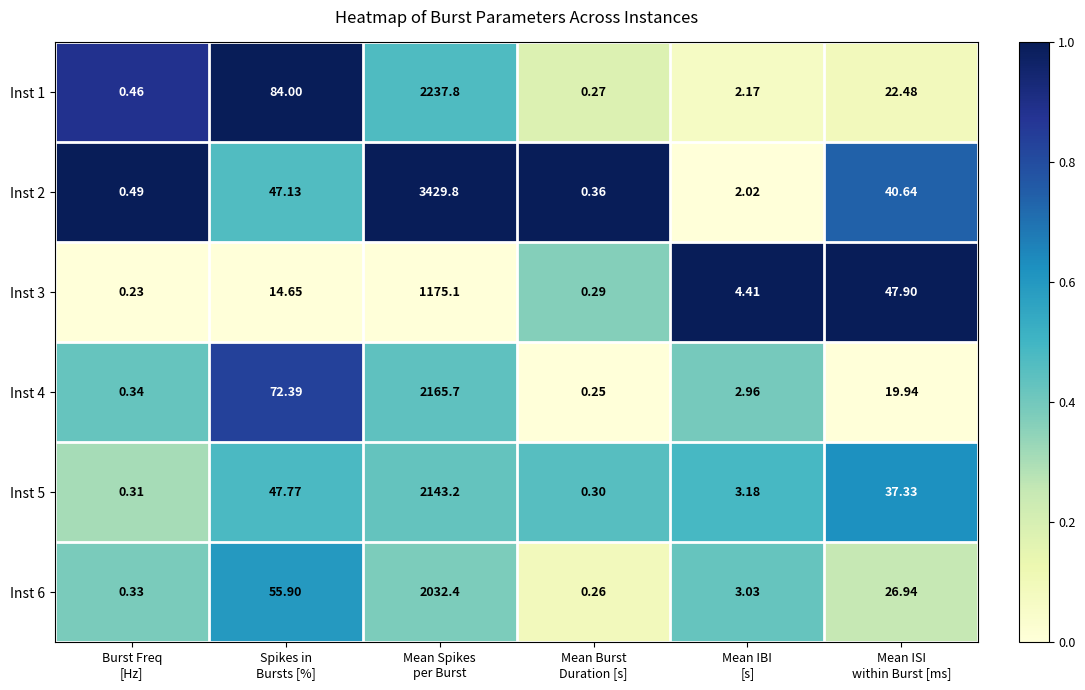

How many values in the Inst 5 series are below 37?

3